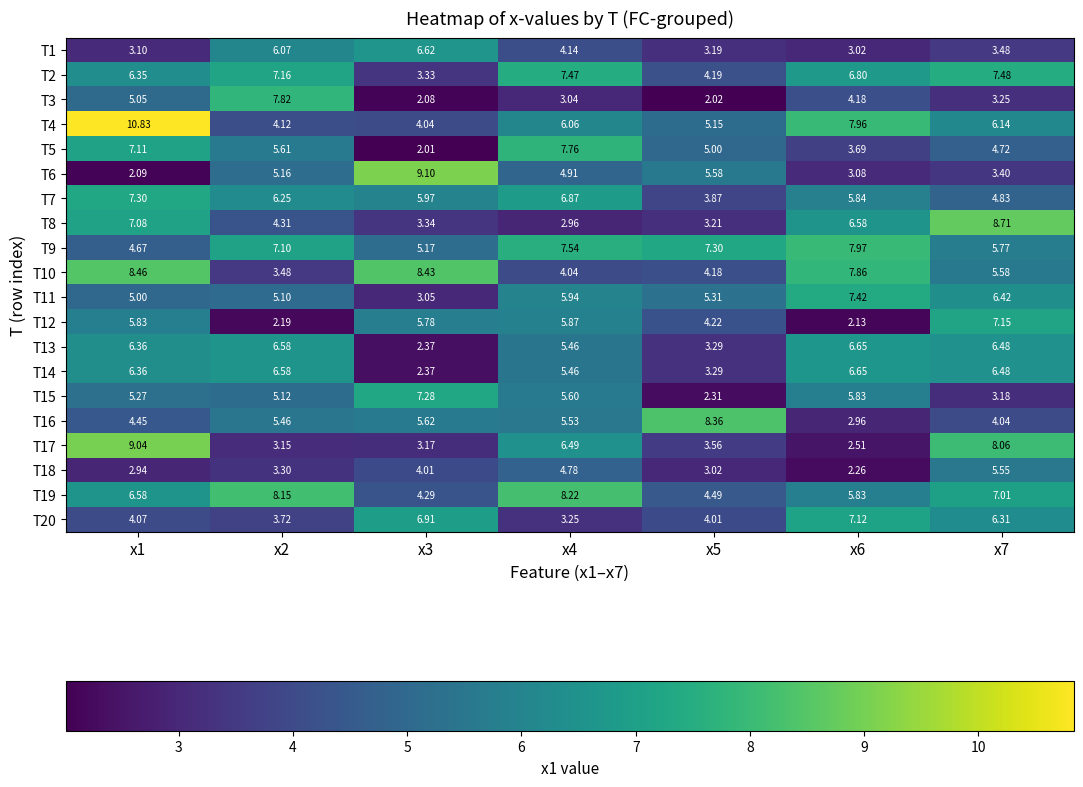

Is the value of T15 at x4 greater than the value of T11 at x1?

Yes